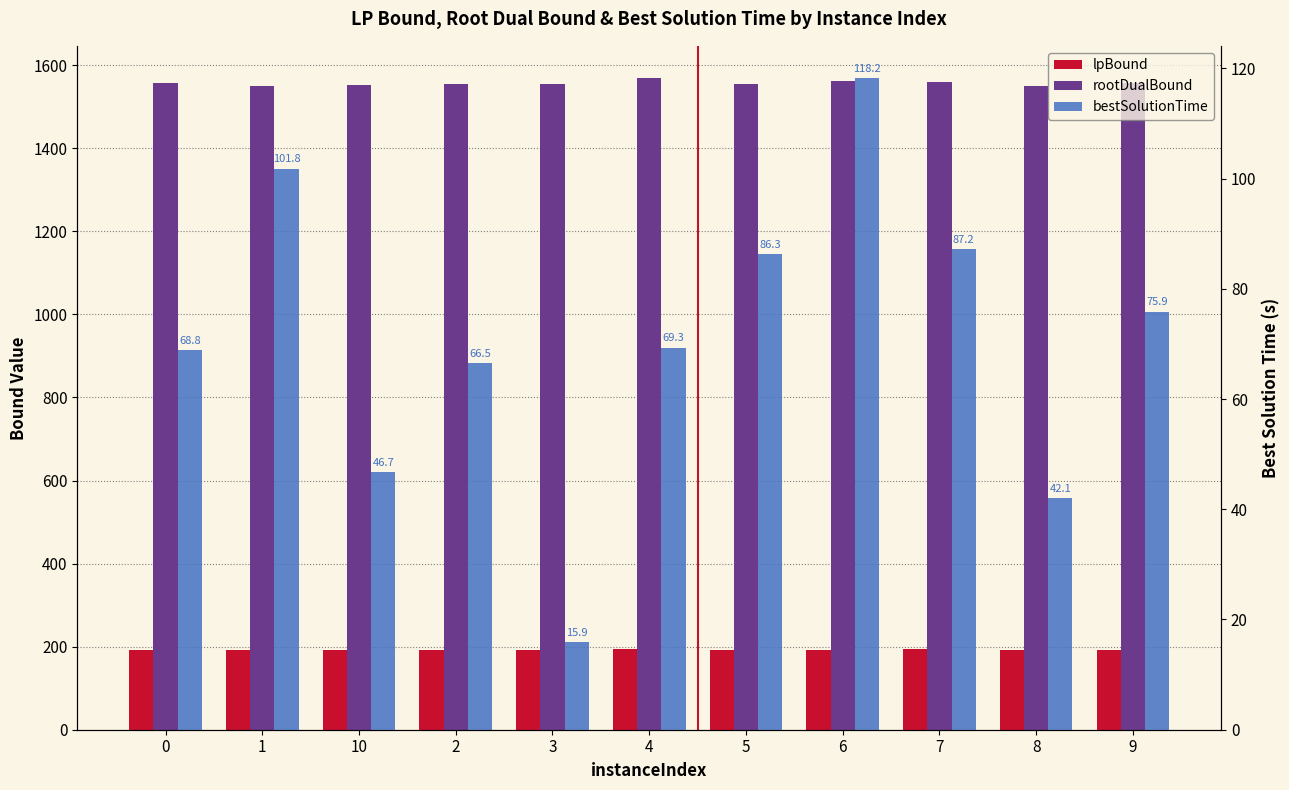

How many data points in bestSolutionTime are above 69?

6